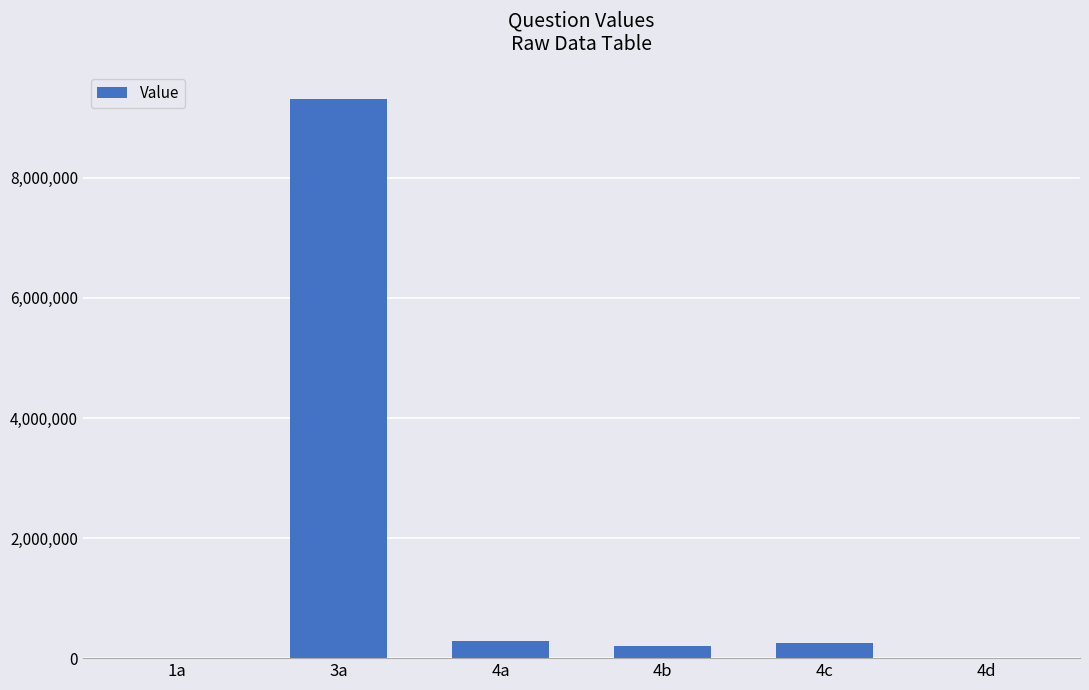

At which category does the chart reach its peak across all series?

3a